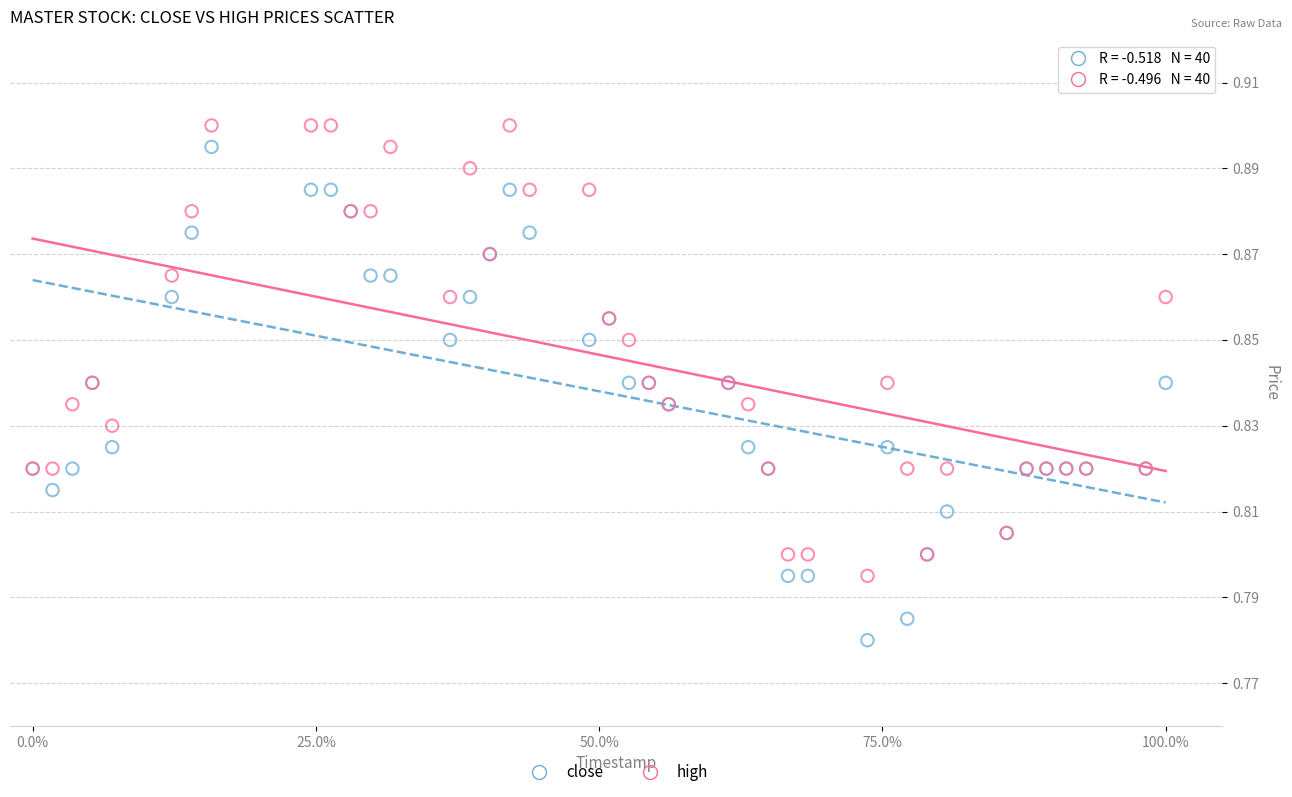

What are all the series names shown in the legend?

close, high